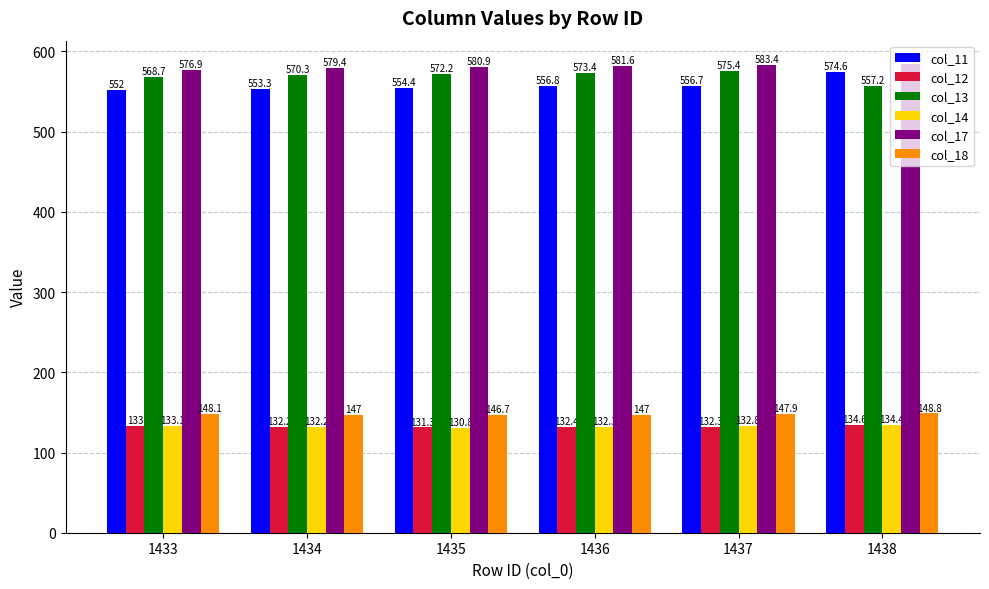

Is the value of col_12 at 1433 greater than the value of col_18 at 1434?

No